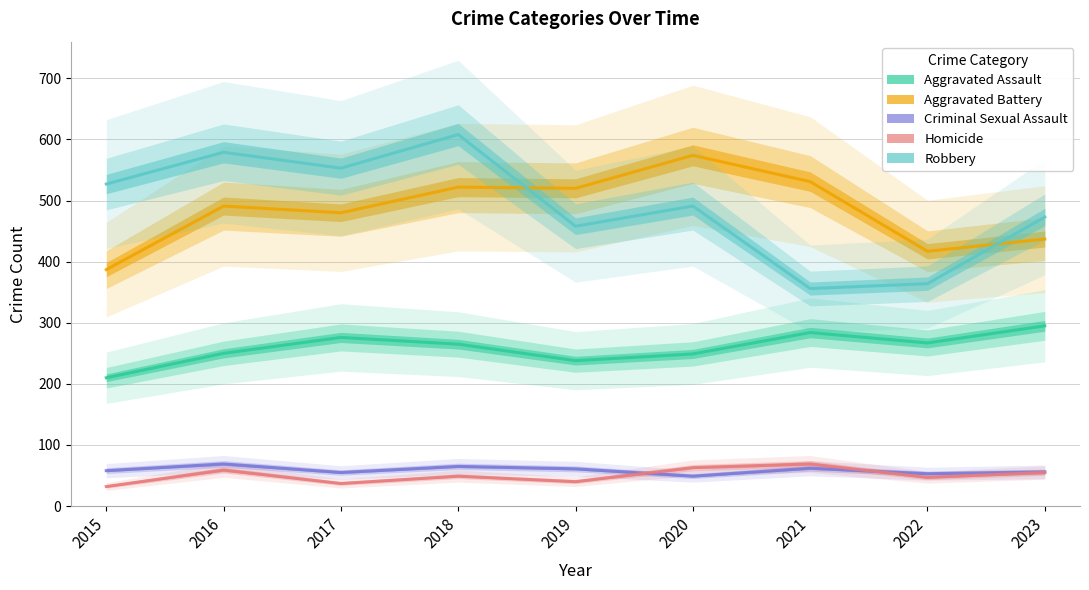

Which label corresponds to the largest value in the chart?

2018